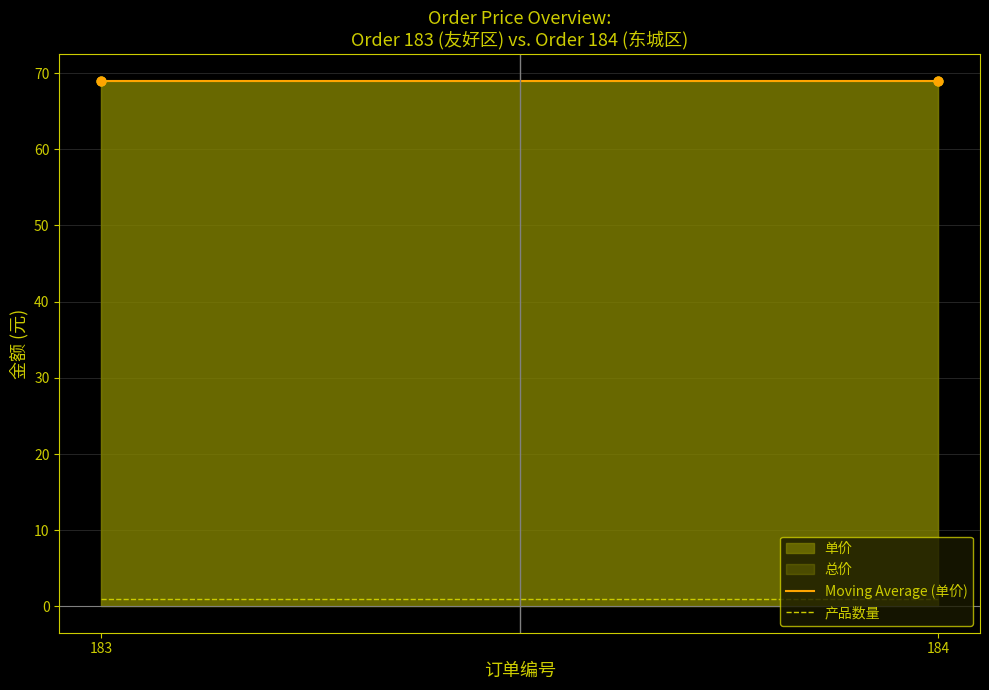

Which series reaches the minimum Y coordinate?

产品数量